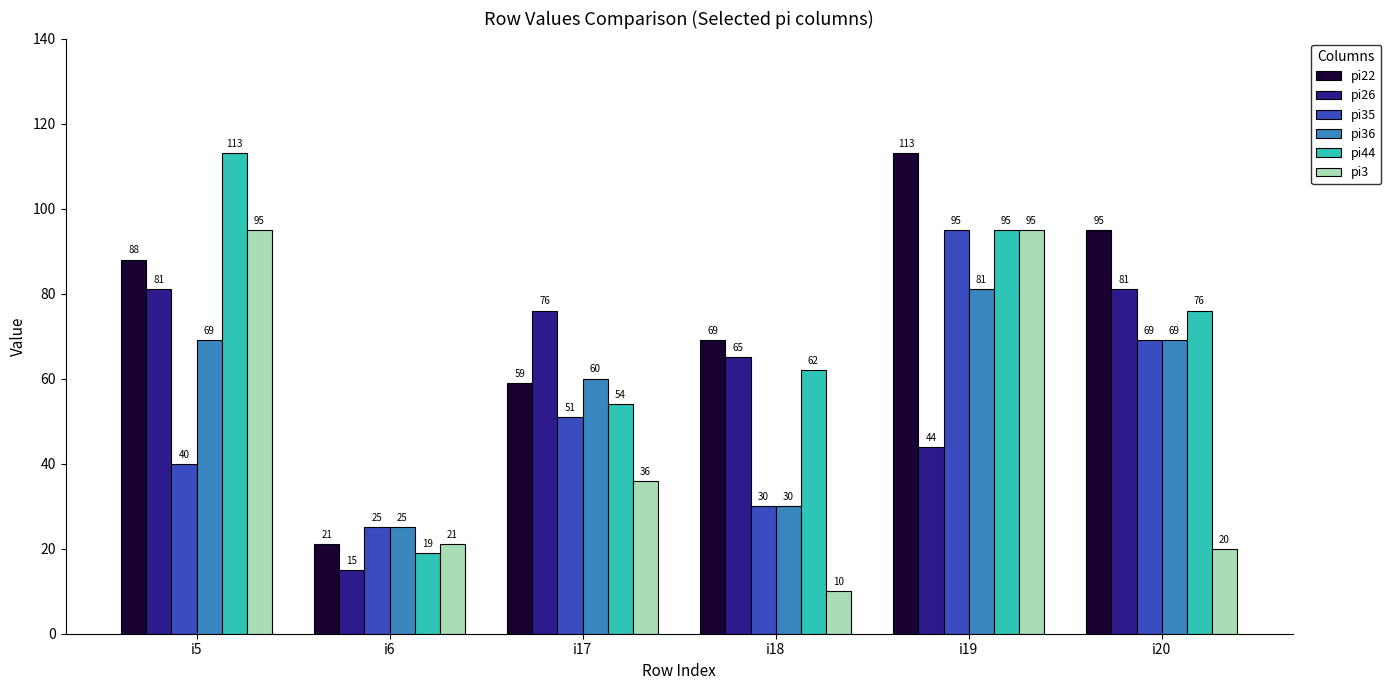

What is the difference between the maximum and minimum values in the pi35 series?

70